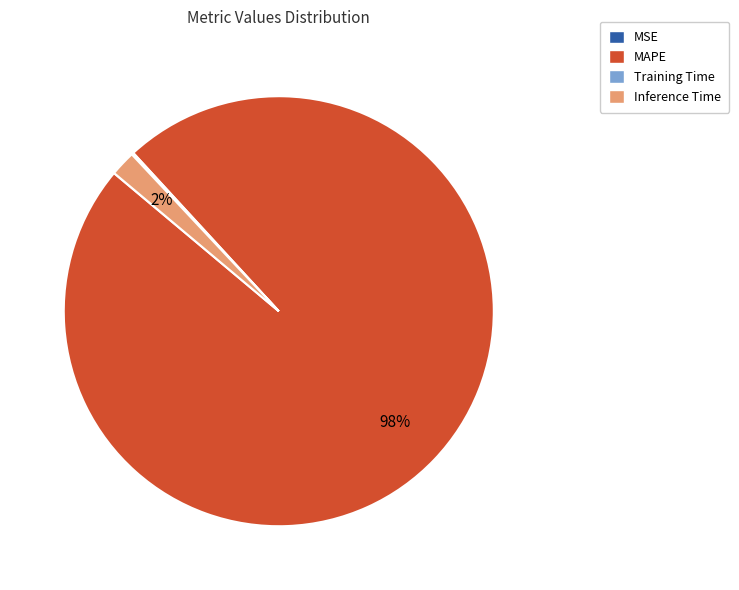

What is the largest slice in the pie chart?

MAPE